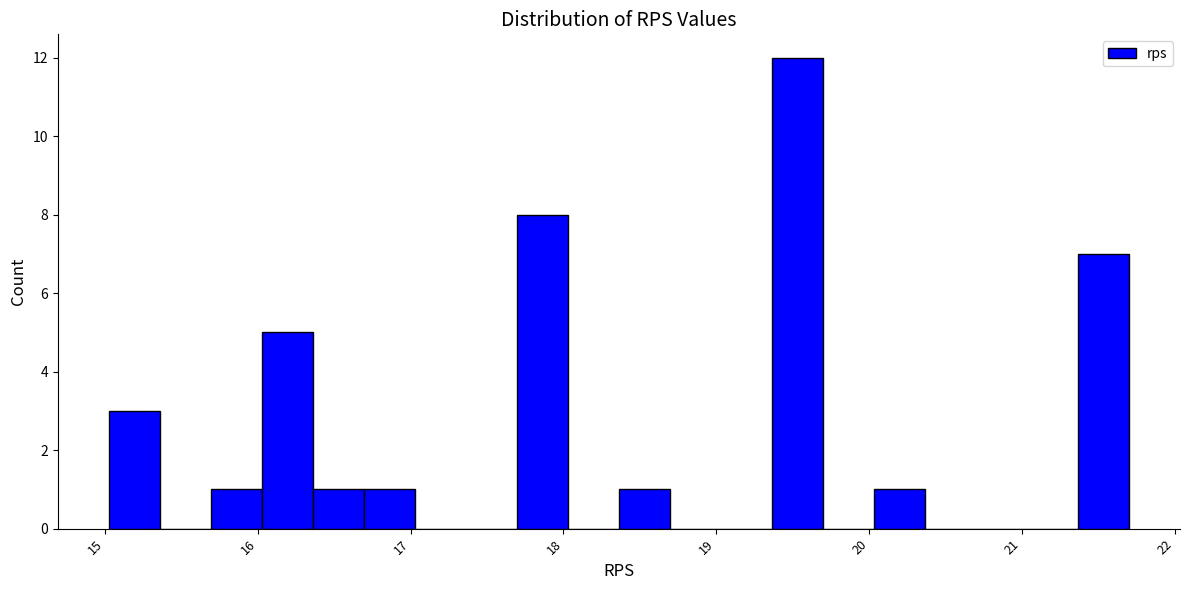

Around what value on the x-axis is the tallest bar? Give the approximate position of its centre, as read against the axis.

19.5